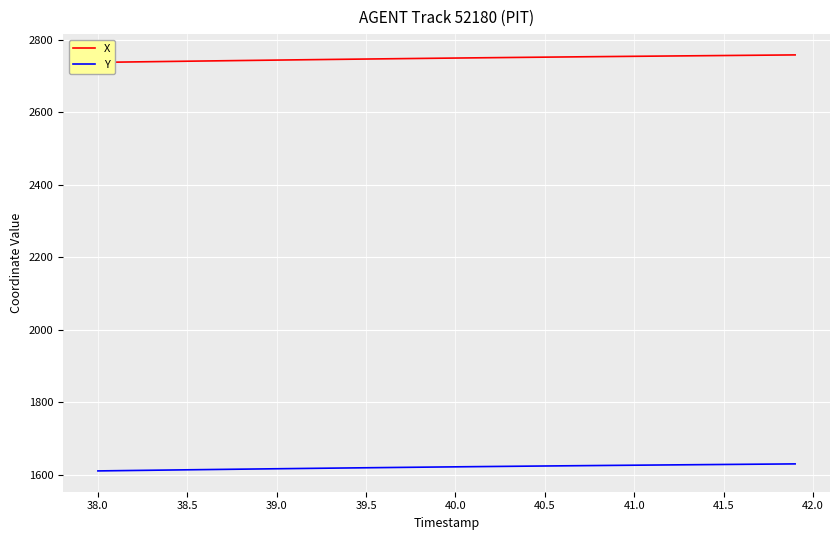

What is the maximum value for Y?

1629.9